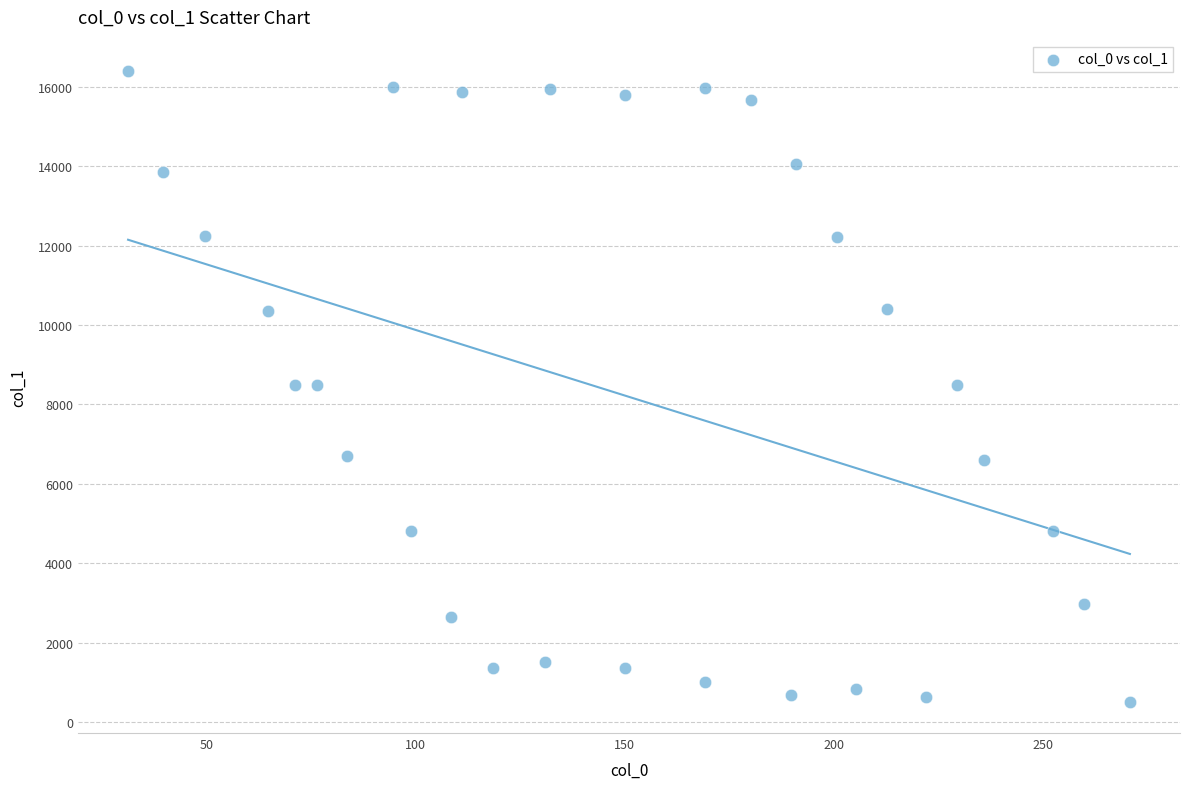

What is the range of Y values (max minus min)?

15881.3